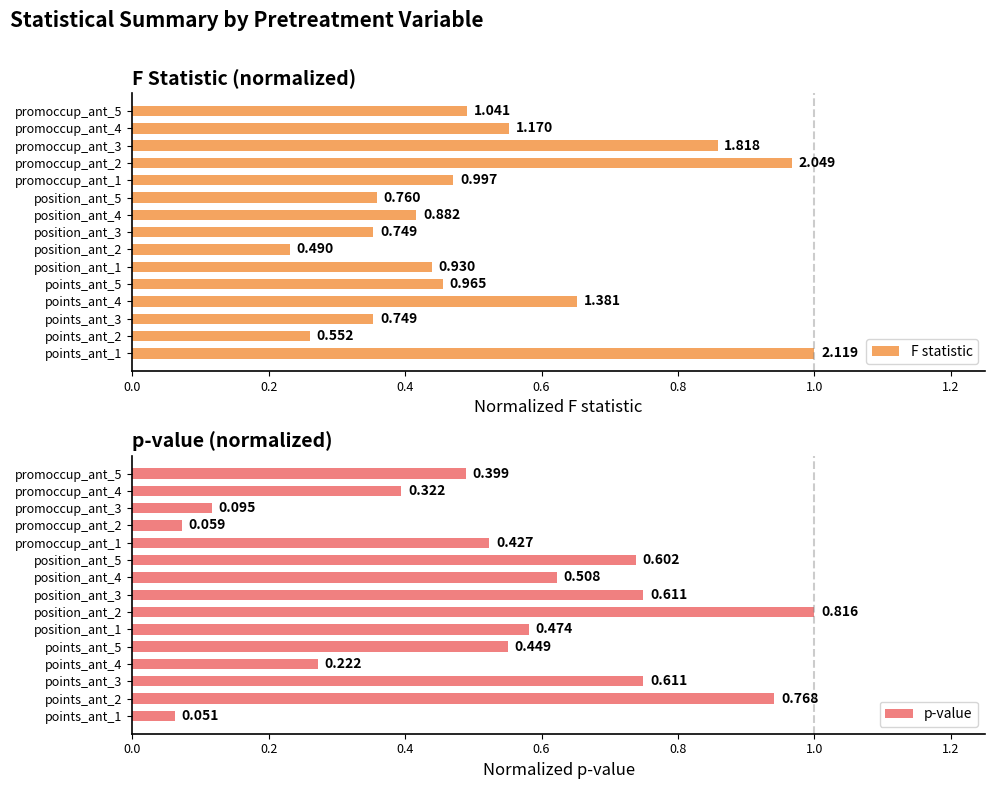

What position from the left is points_ant_2?

2